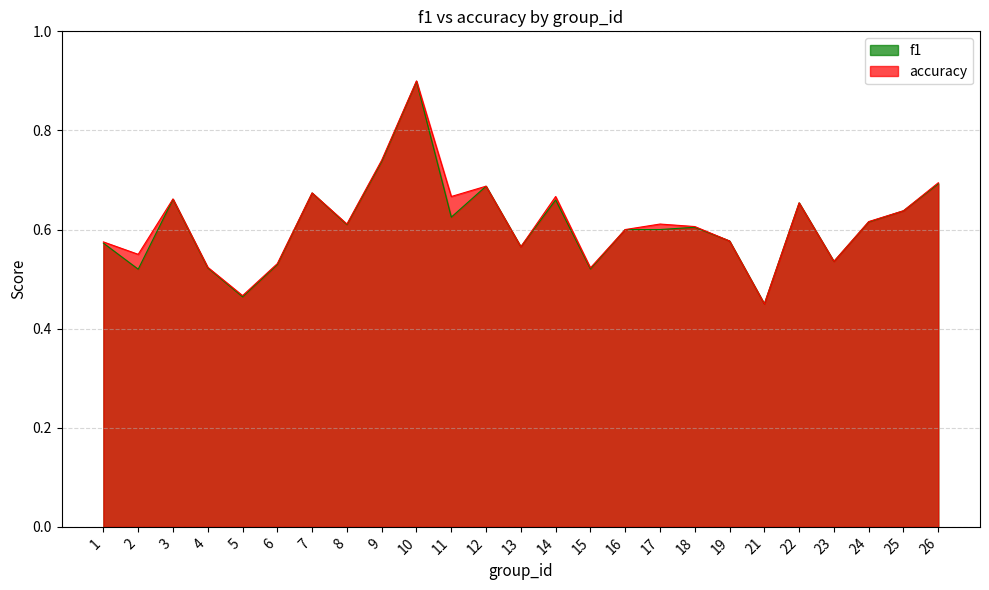

True or false: f1 and accuracy intersect in this chart.

False